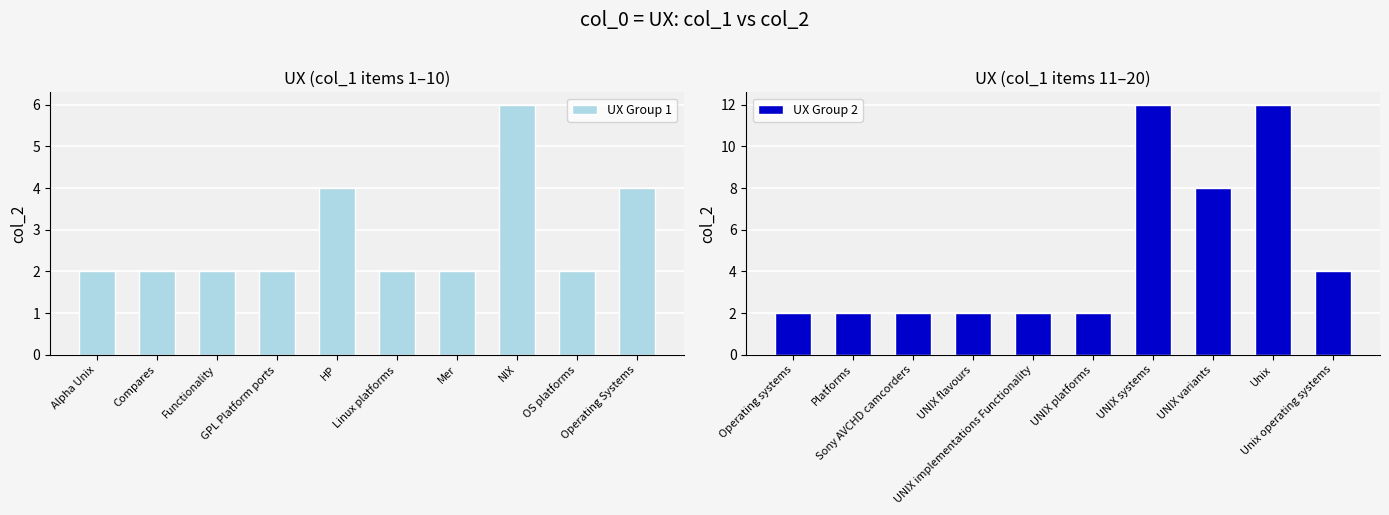

At how many categories does at least one series exceed 4?

3